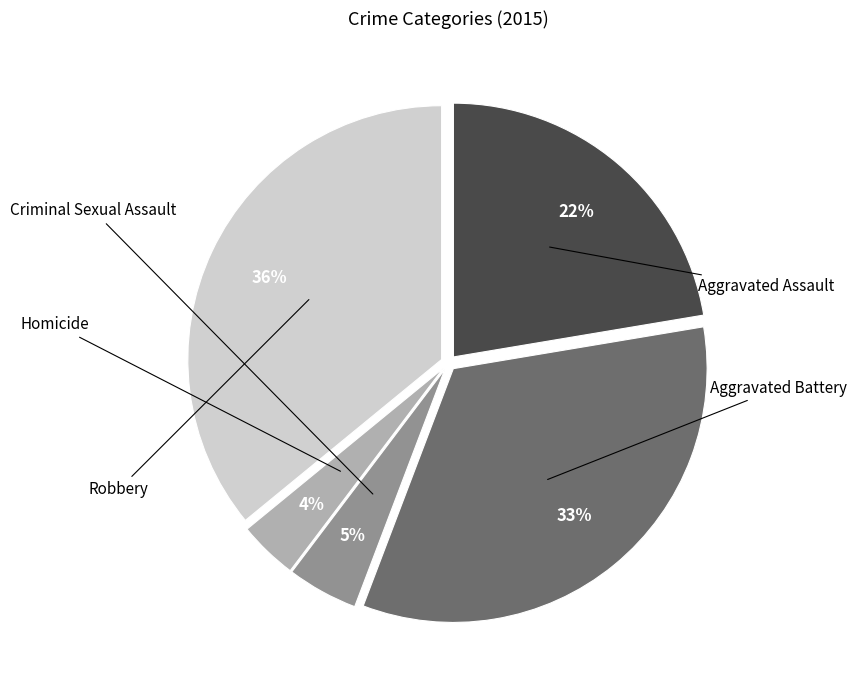

How many slices are in this pie chart?

5